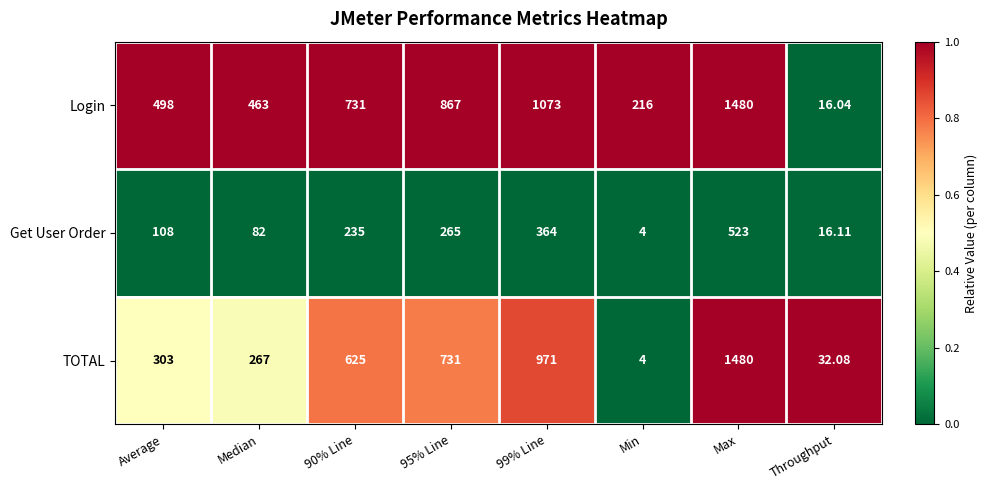

What is the greatest value displayed?

1480.0